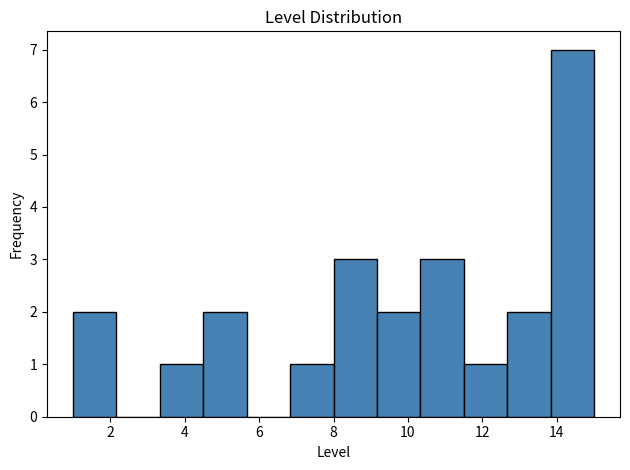

Over which range of the x-axis is the bar tallest?

13.8 to 15.0